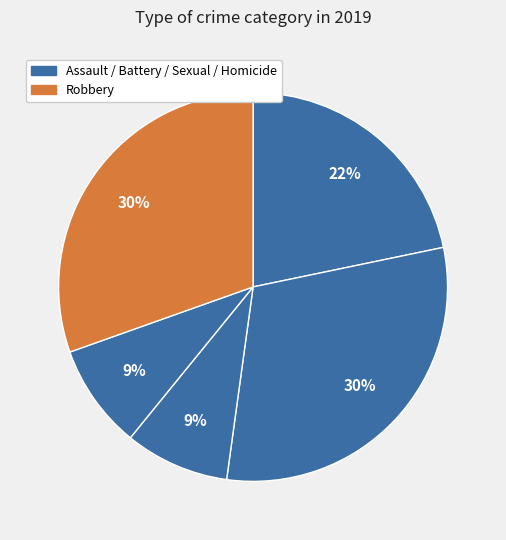

Count the number of slices in the pie.

5